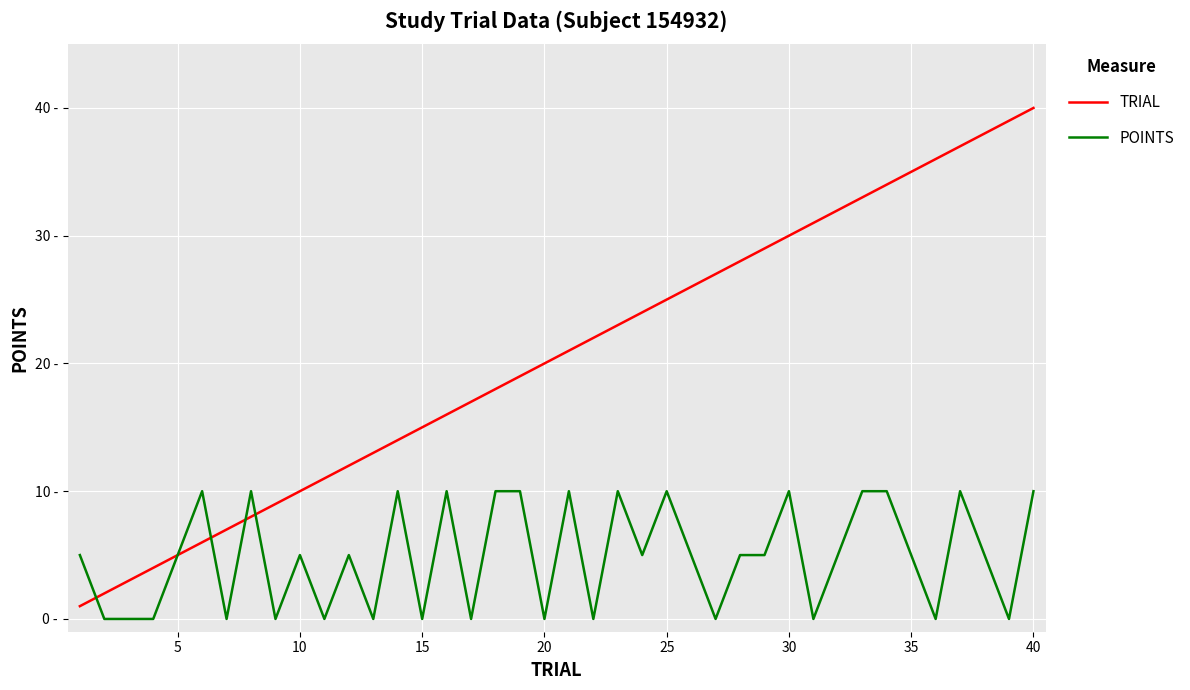

What are all the series names shown in the legend?

TRIAL, POINTS